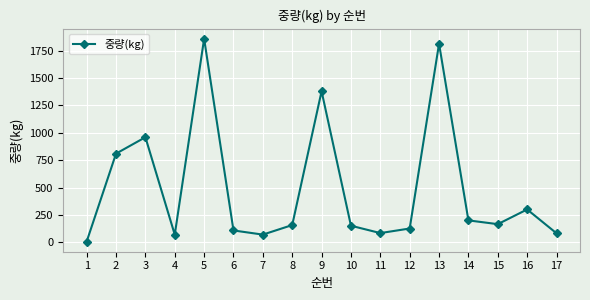

Count the number of data series in this chart.

1